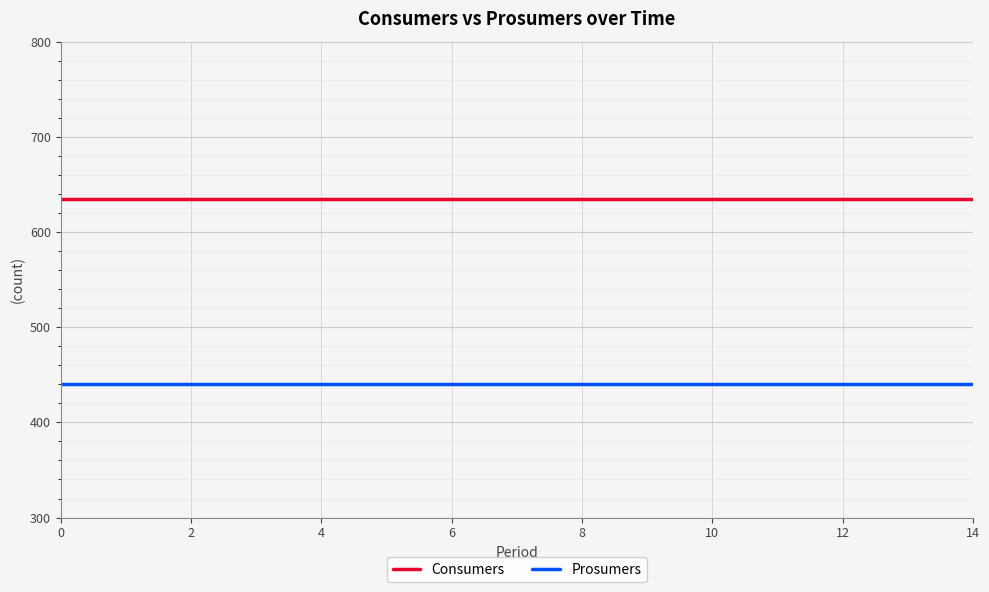

List the series in order of their peak value, lowest first.

Prosumers, Consumers